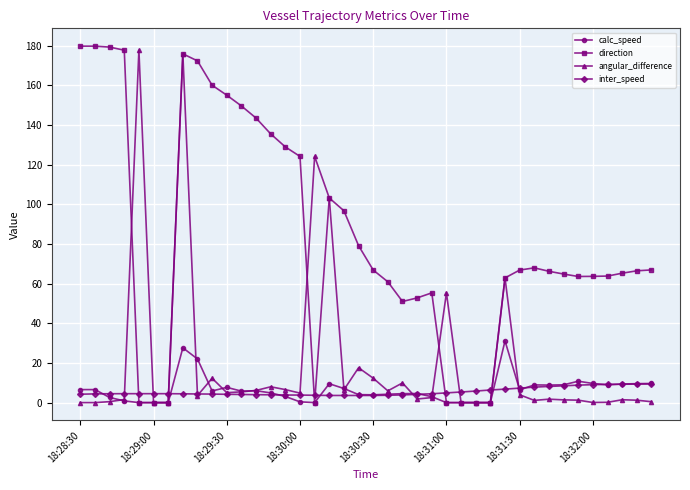

Which series has the largest total across all categories?

direction